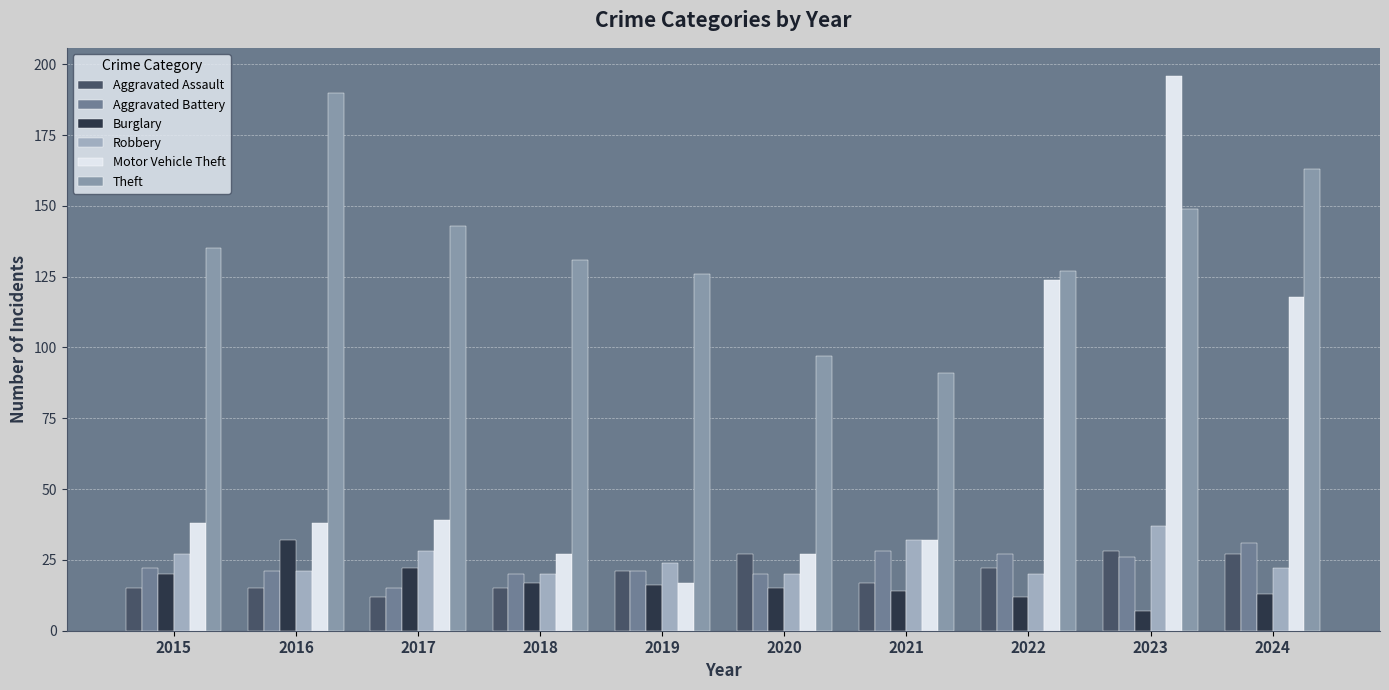

Is it true that Aggravated Battery equals 14 at 2021?

False